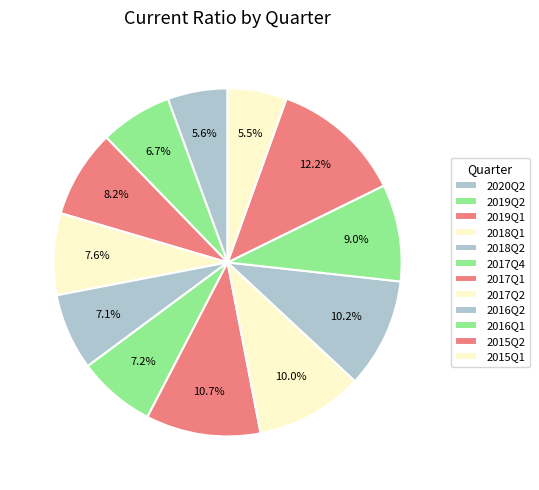

How many slices are in this pie chart?

12